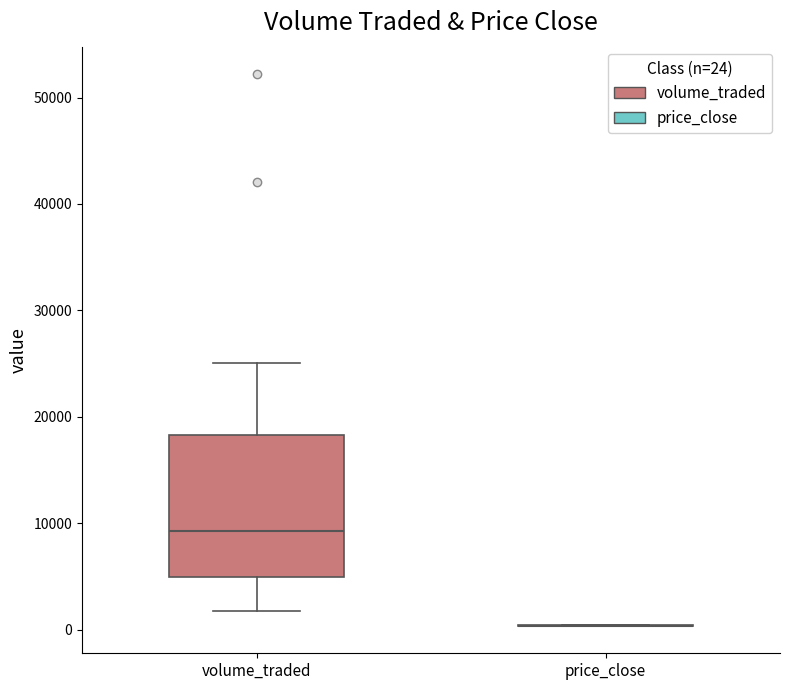

Comparing the boxes themselves (not the whiskers), which one is the tallest?

volume_traded